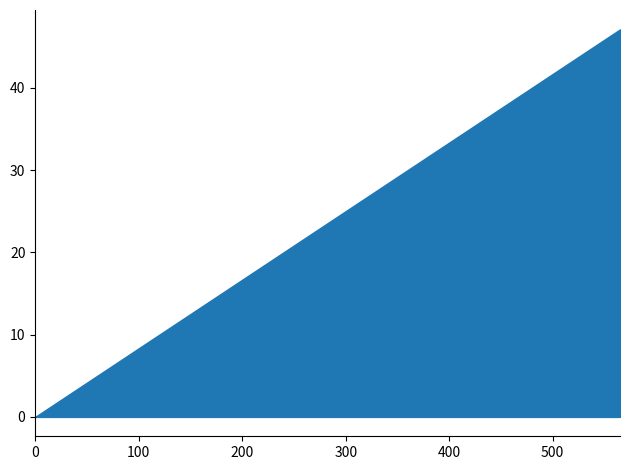

Rank the categories by value from lowest to highest.

0, 1, 2, 3, 4, 5, 6, 7, 8, 9, 10, 11, 12, 13, 14, 15, 16, 17, 18, 19